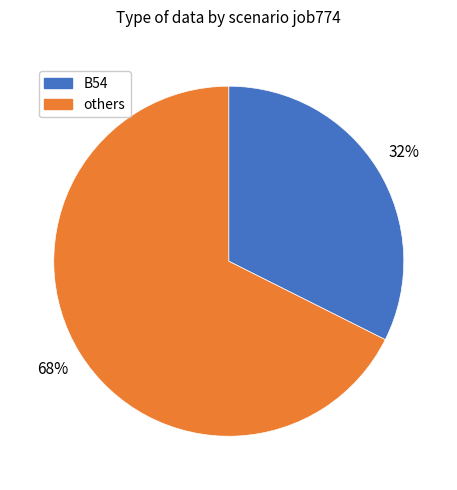

To the nearest percent, what is the average slice percentage?

50%